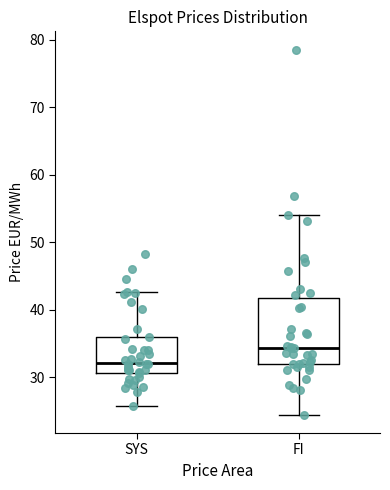

Comparing the boxes themselves (not the whiskers), which one is the tallest?

FI